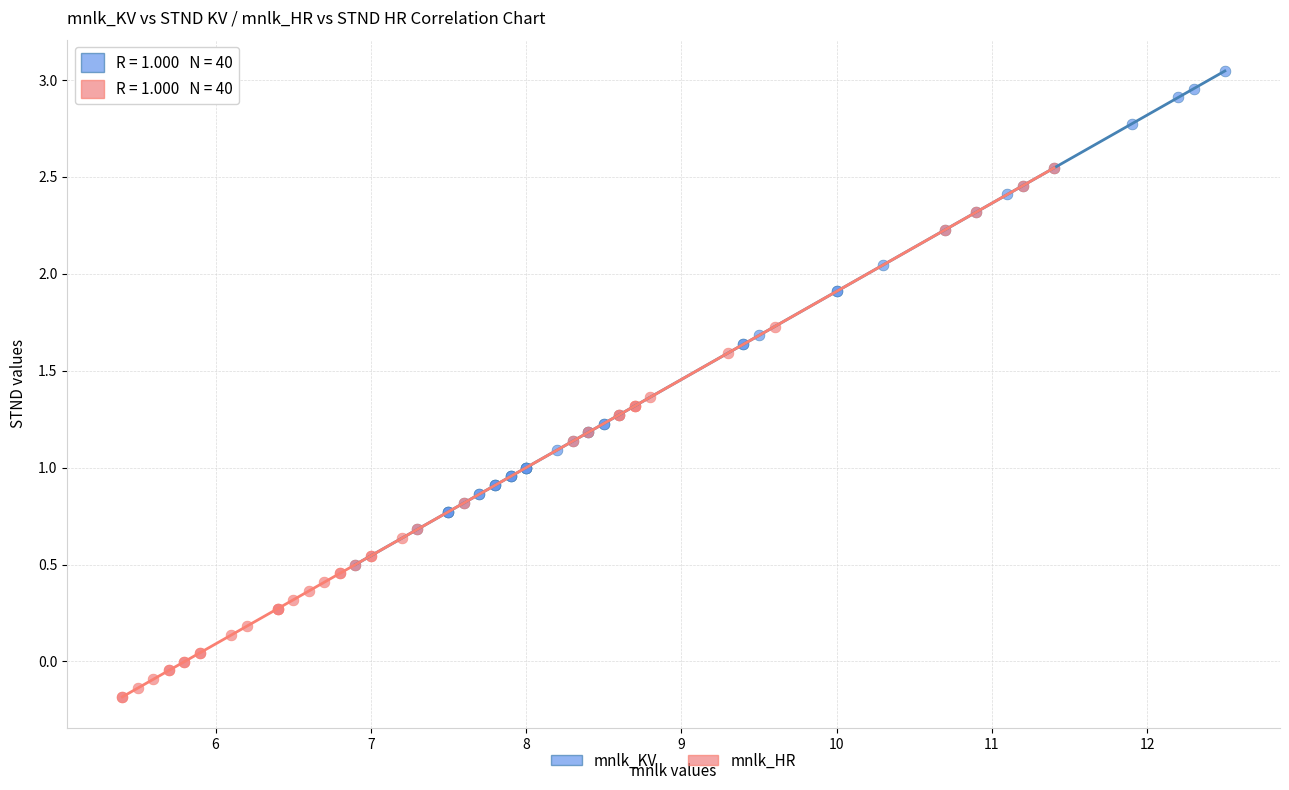

What are all the series names shown in the legend?

mnlk_KV, mnlk_HR